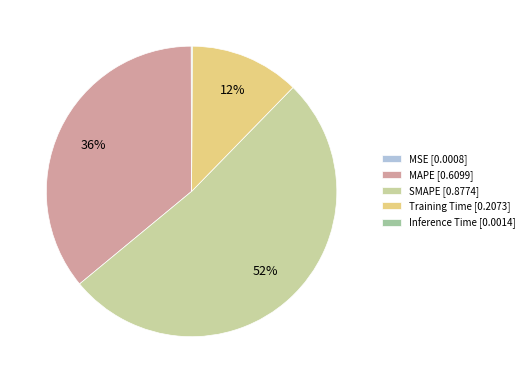

Is there a majority slice in this chart?

Yes